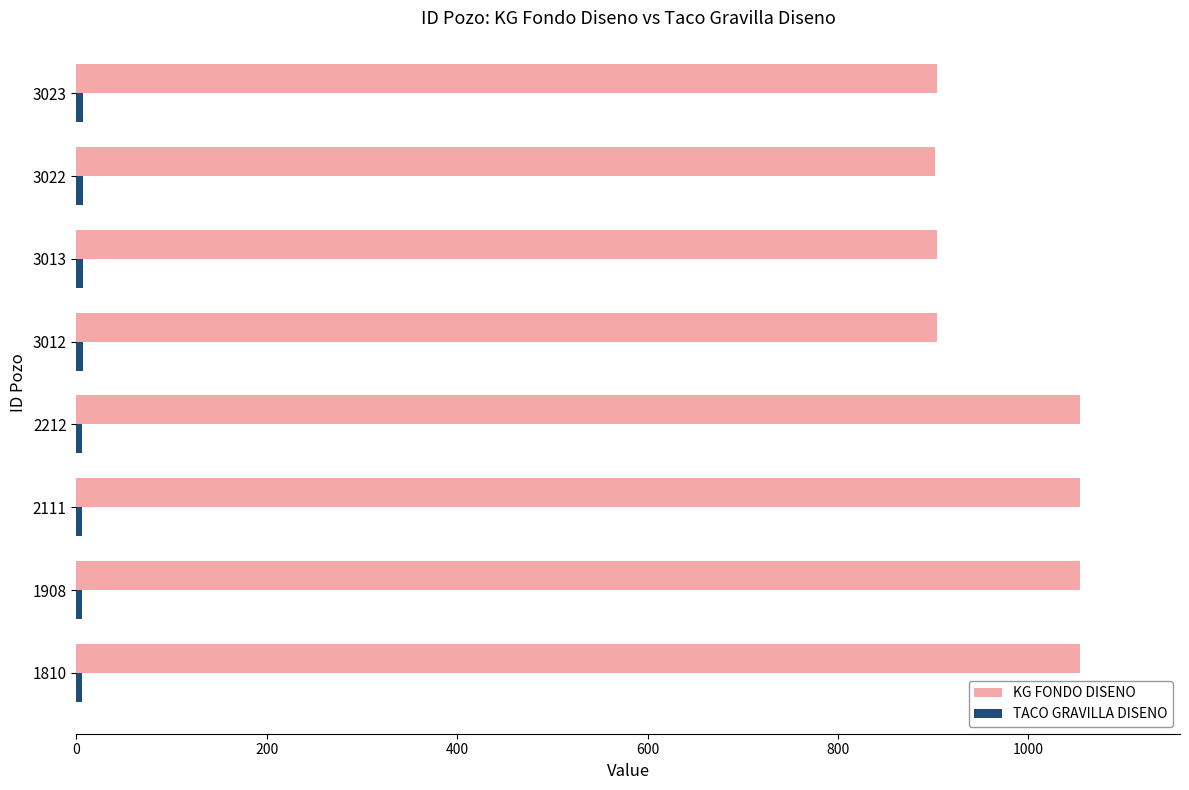

Which series has the widest spread of values?

KG FONDO DISENO